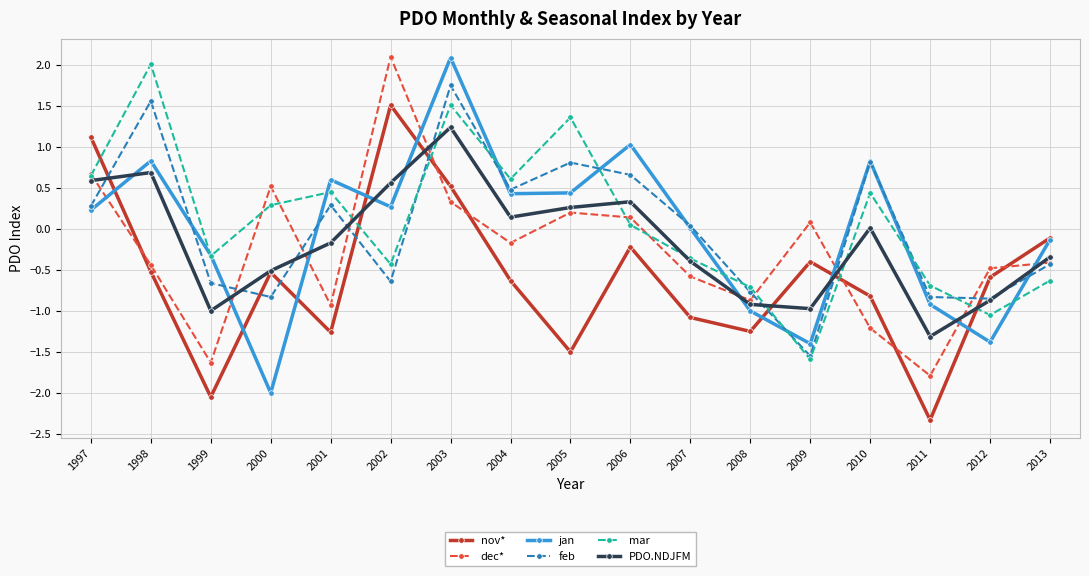

What is the difference between the maximum and minimum values in the dec* series?

3.9